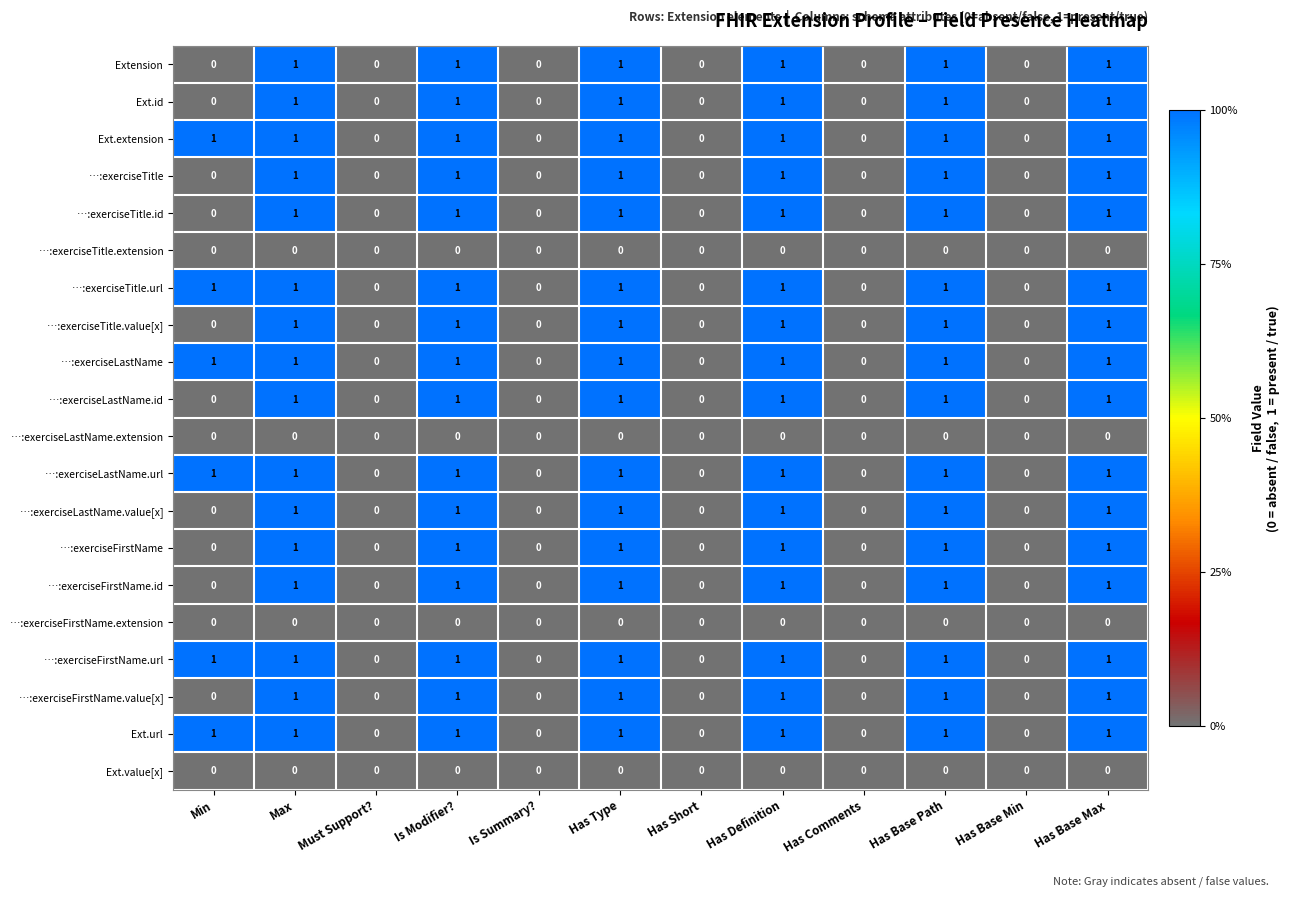

Is the value of …:exerciseLastName.id at Is Summary? greater than the value of …:exerciseFirstName.value[x] at Has Base Path?

No